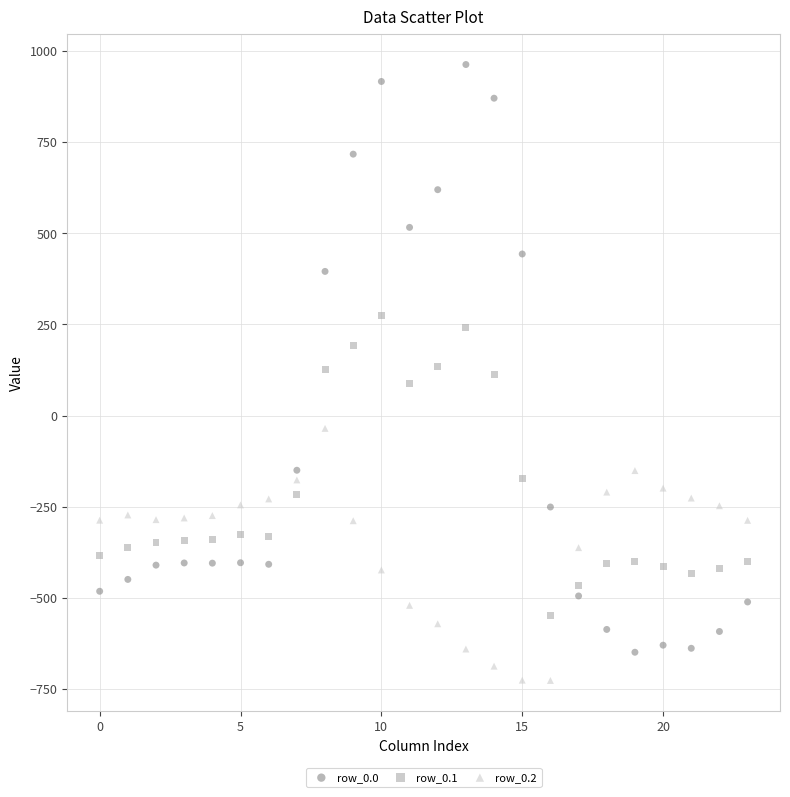

Which series contains the lowest Y value?

row_0.2